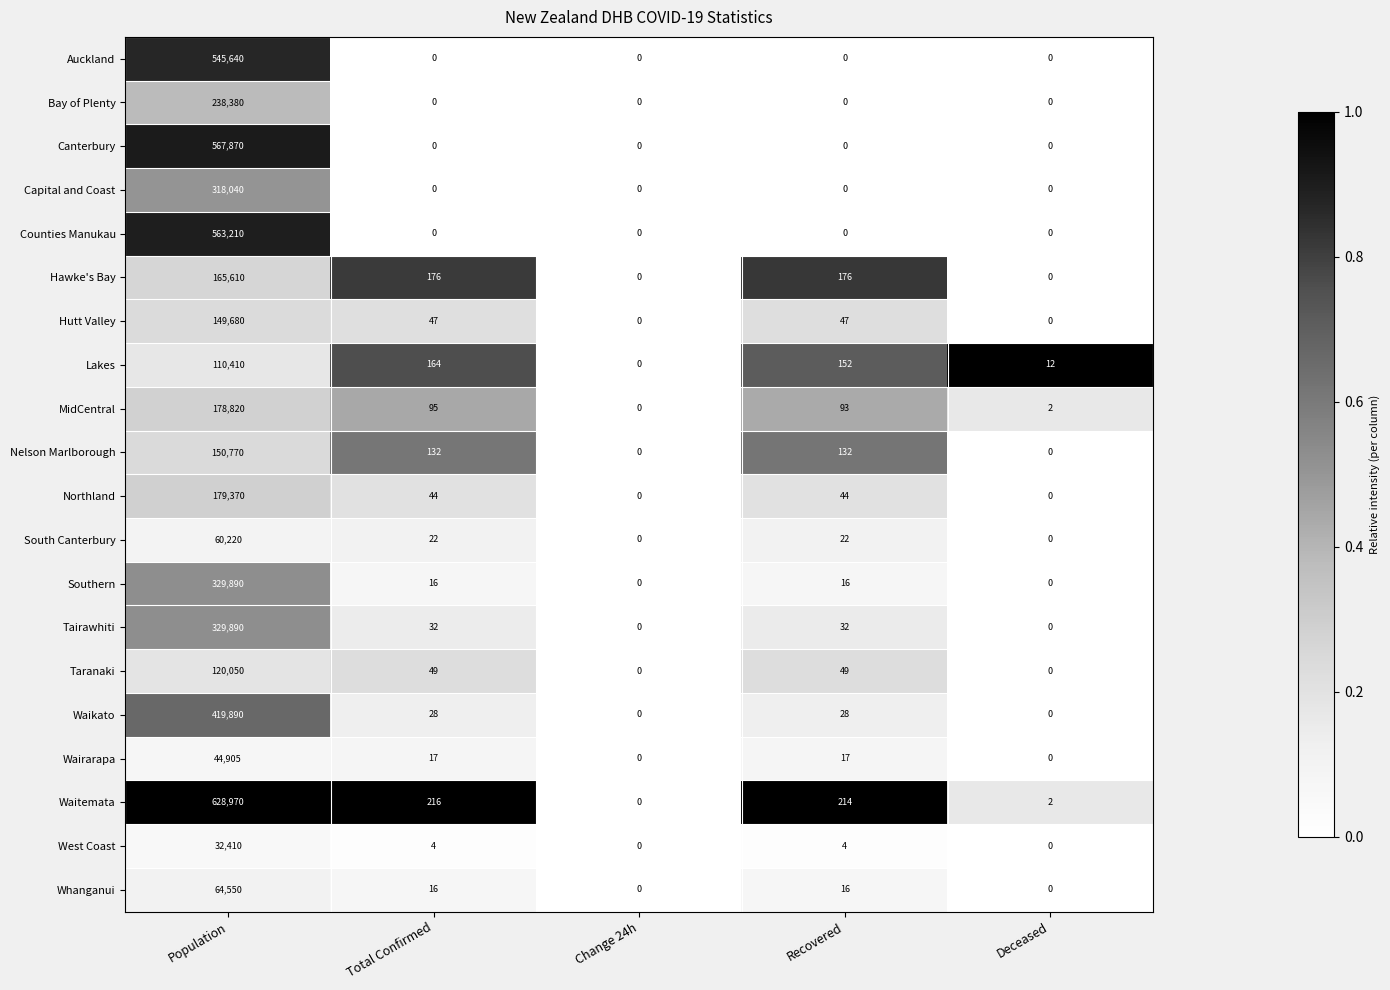

Which series has the largest total across all categories?

Waitemata